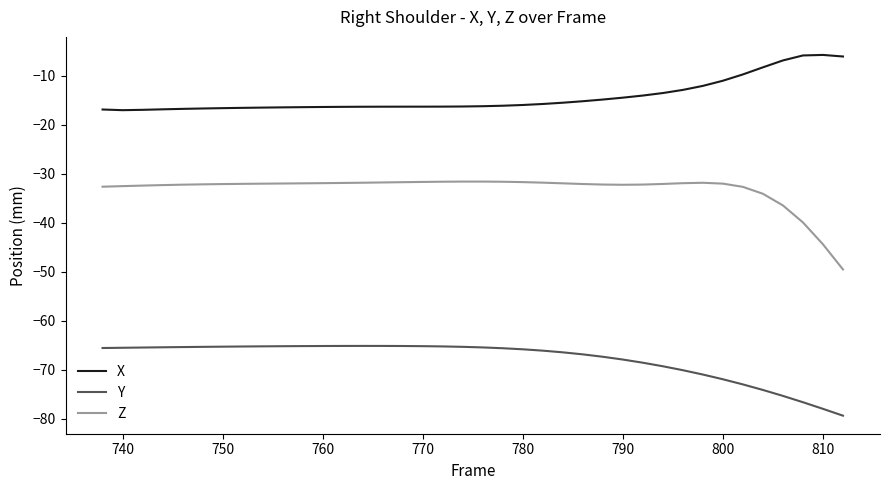

What is the minimum value for Y?

-79.4